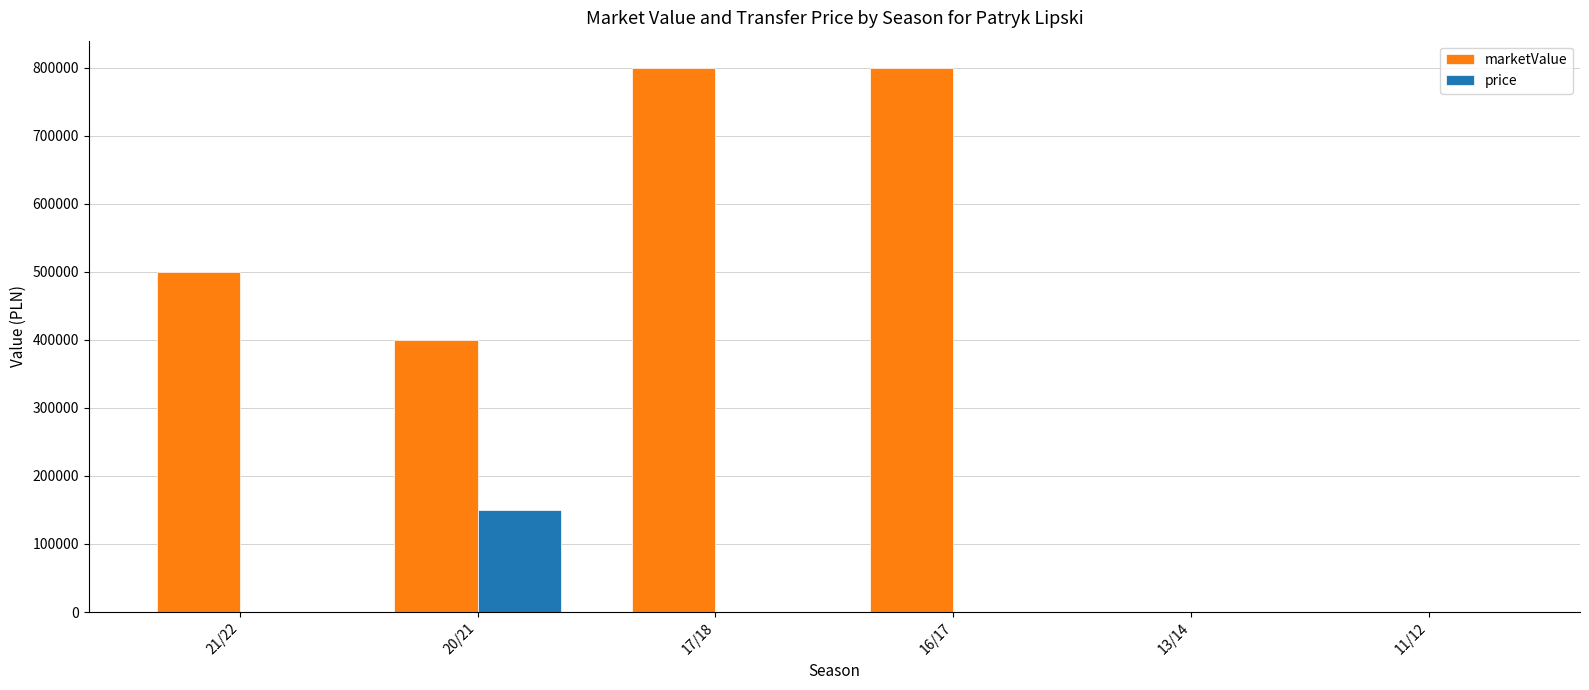

What are all the series names shown in the legend?

marketValue, price